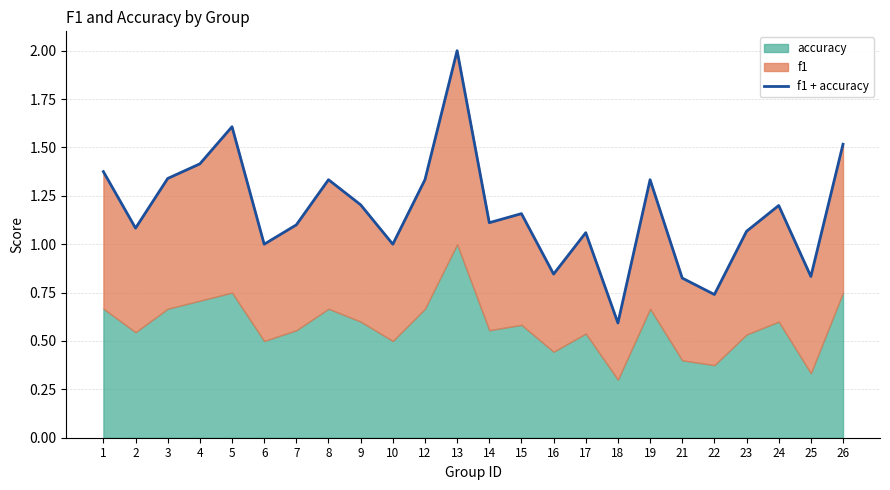

What is the average value?

1.2